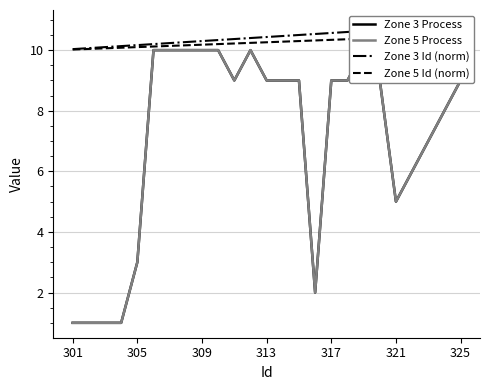

True or false: Zone 3 Id (norm) and Zone 5 Process intersect in this chart.

False